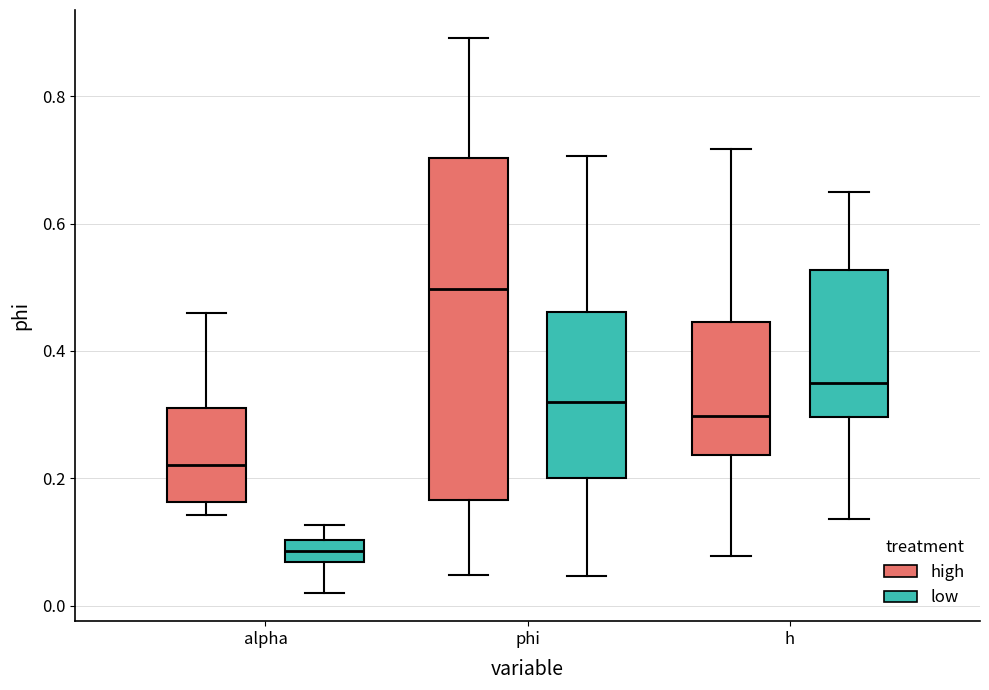

Reading left to right, read every box against the y-axis: the position of its median line, the range the box covers, and the ends of its whiskers. The values are not printed on the chart, so give them approximately, as read against the axis.

alpha (high): median 0.22, box 0.16 to 0.32, whiskers 0.14 to 0.46
alpha (low): median 0.08, box 0.06 to 0.10, whiskers 0.02 to 0.12
phi (high): median 0.50, box 0.16 to 0.70, whiskers 0.04 to 0.90
phi (low): median 0.32, box 0.20 to 0.46, whiskers 0.04 to 0.70
h (high): median 0.30, box 0.24 to 0.44, whiskers 0.08 to 0.72
h (low): median 0.36, box 0.30 to 0.52, whiskers 0.14 to 0.66